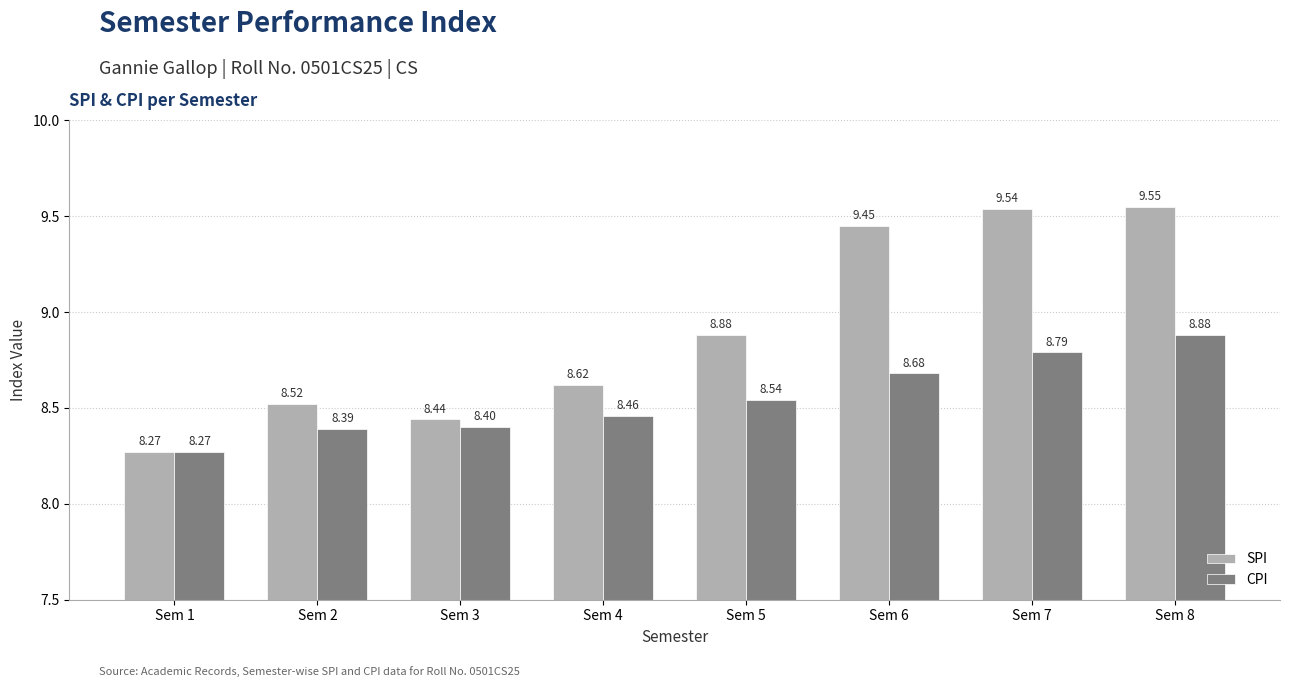

What is the difference between the maximum and minimum values in the CPI series?

0.6